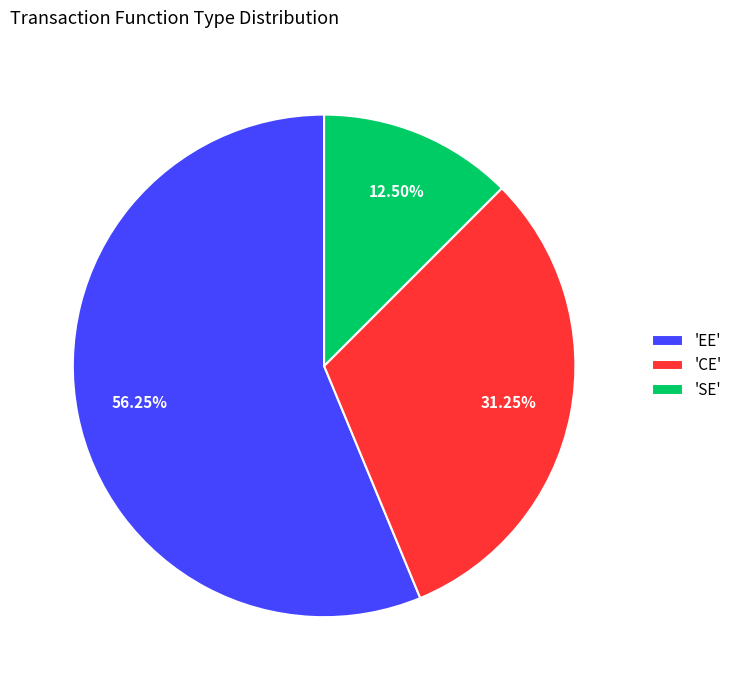

Count the number of slices in the pie.

3